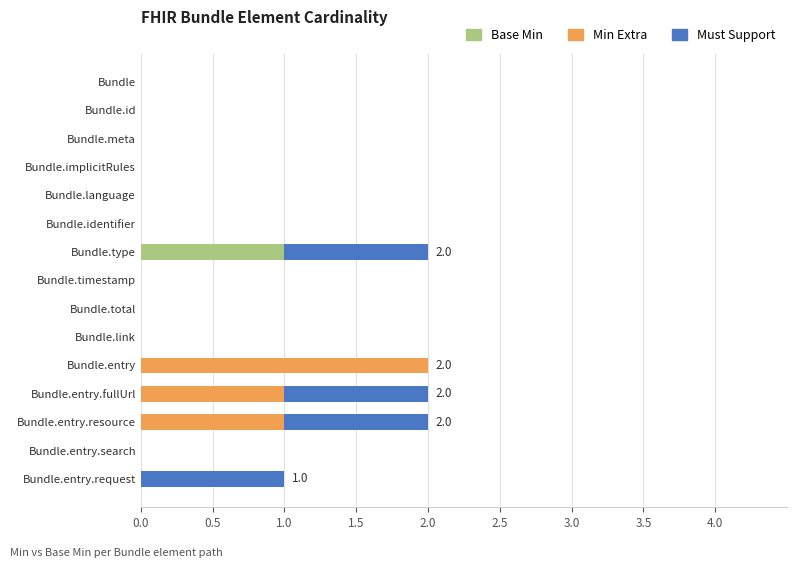

How many data points does each series have?

15